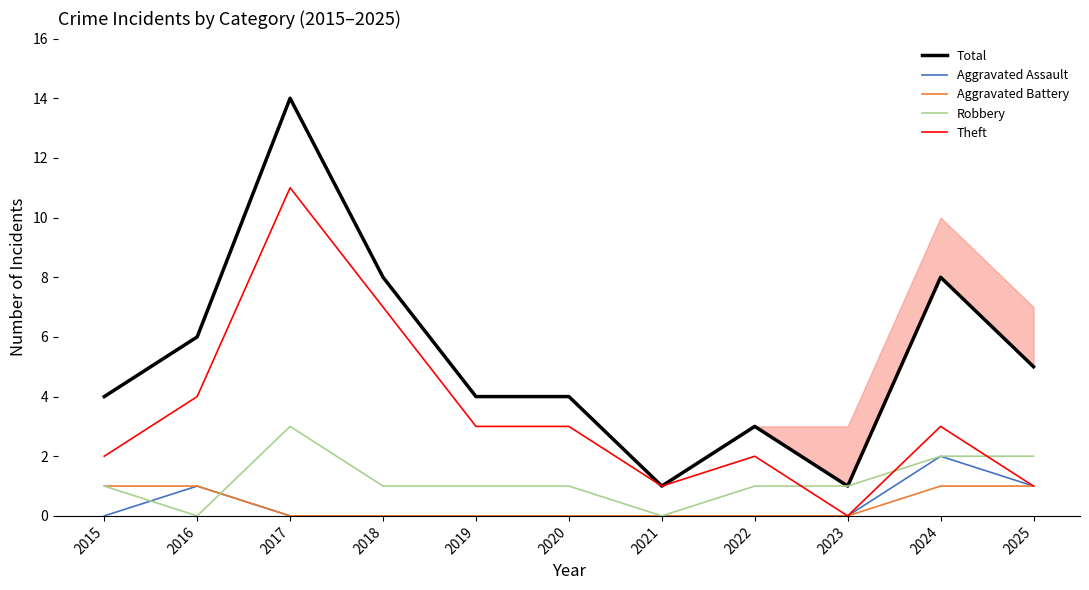

Reading left to right, what are all the values shown in this chart?

Total: 2015=4	2016=6	2017=14	2018=8	2019=4	2020=4	2021=1	2022=3	2023=1	2024=8	2025=5
Aggravated Assault: 2015=0	2016=1	2017=0	2018=0	2019=0	2020=0	2021=0	2022=0	2023=0	2024=2	2025=1
Aggravated Battery: 2015=1	2016=1	2017=0	2018=0	2019=0	2020=0	2021=0	2022=0	2023=0	2024=1	2025=1
Robbery: 2015=1	2016=0	2017=3	2018=1	2019=1	2020=1	2021=0	2022=1	2023=1	2024=2	2025=2
Theft: 2015=2	2016=4	2017=11	2018=7	2019=3	2020=3	2021=1	2022=2	2023=0	2024=3	2025=1